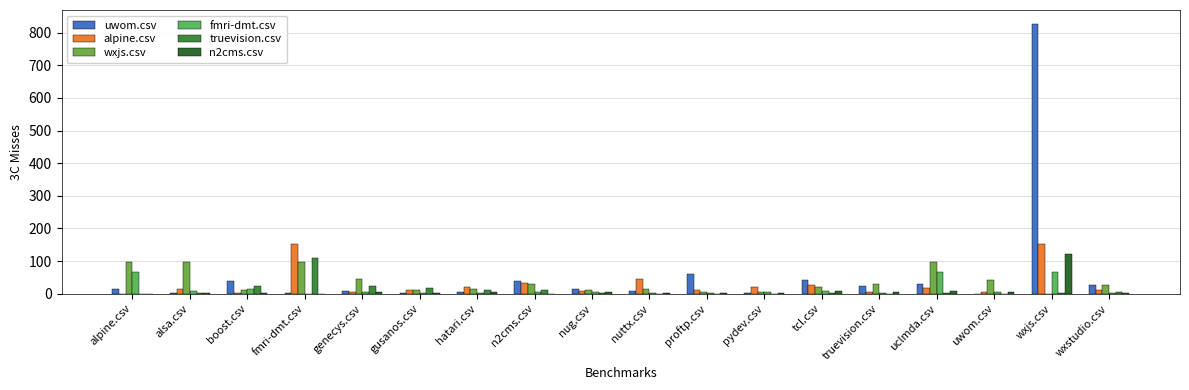

How many series are shown in this chart?

6